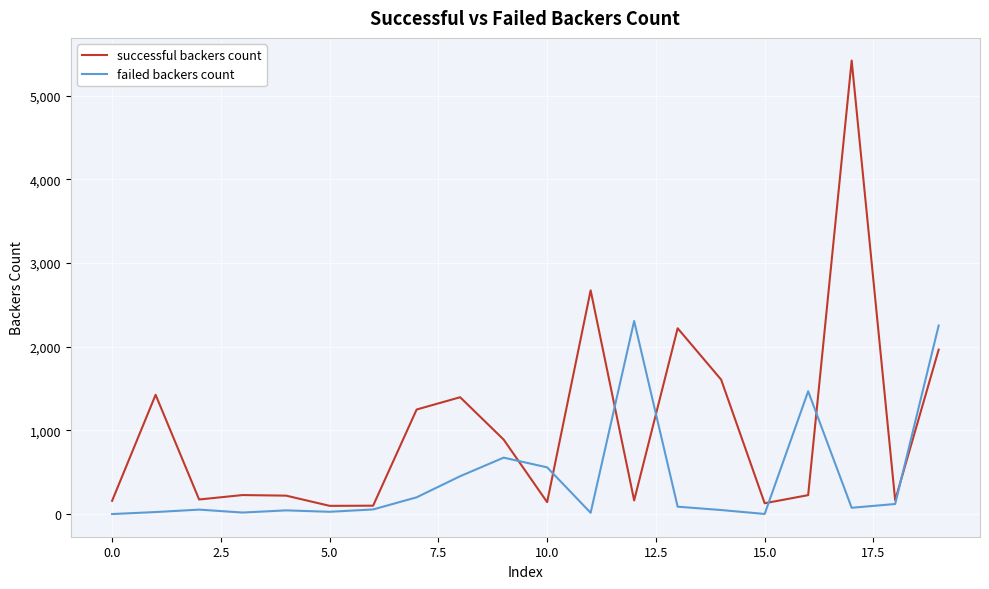

At how many categories does at least one series exceed 4330?

1